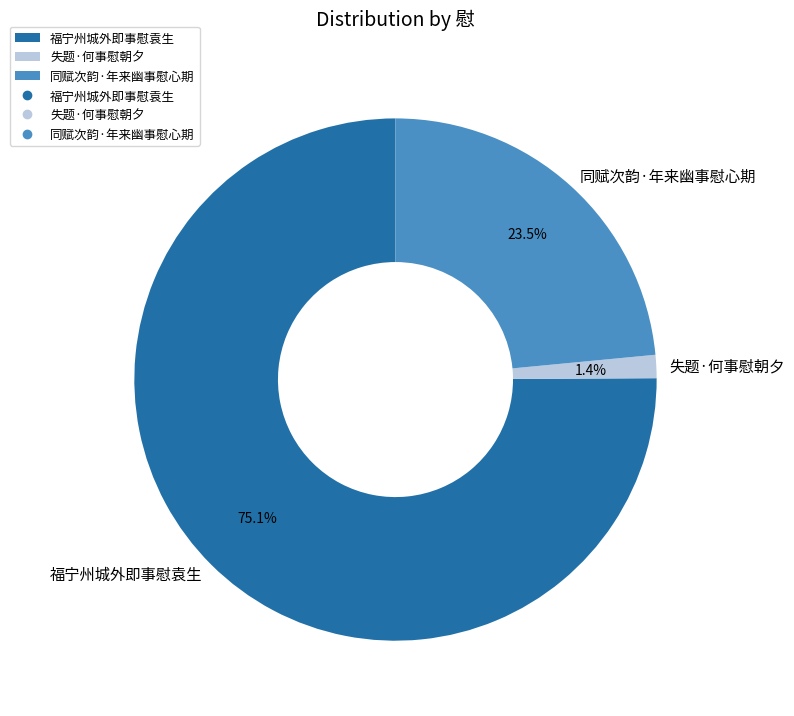

To the nearest percent, what is the average slice percentage?

33%